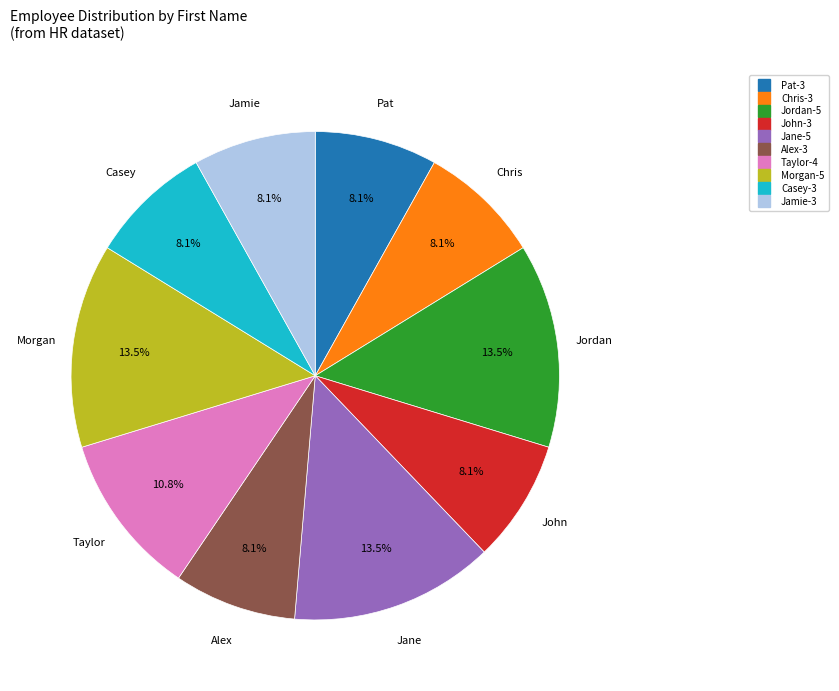

To the nearest percent, what portion does Taylor represent?

11%